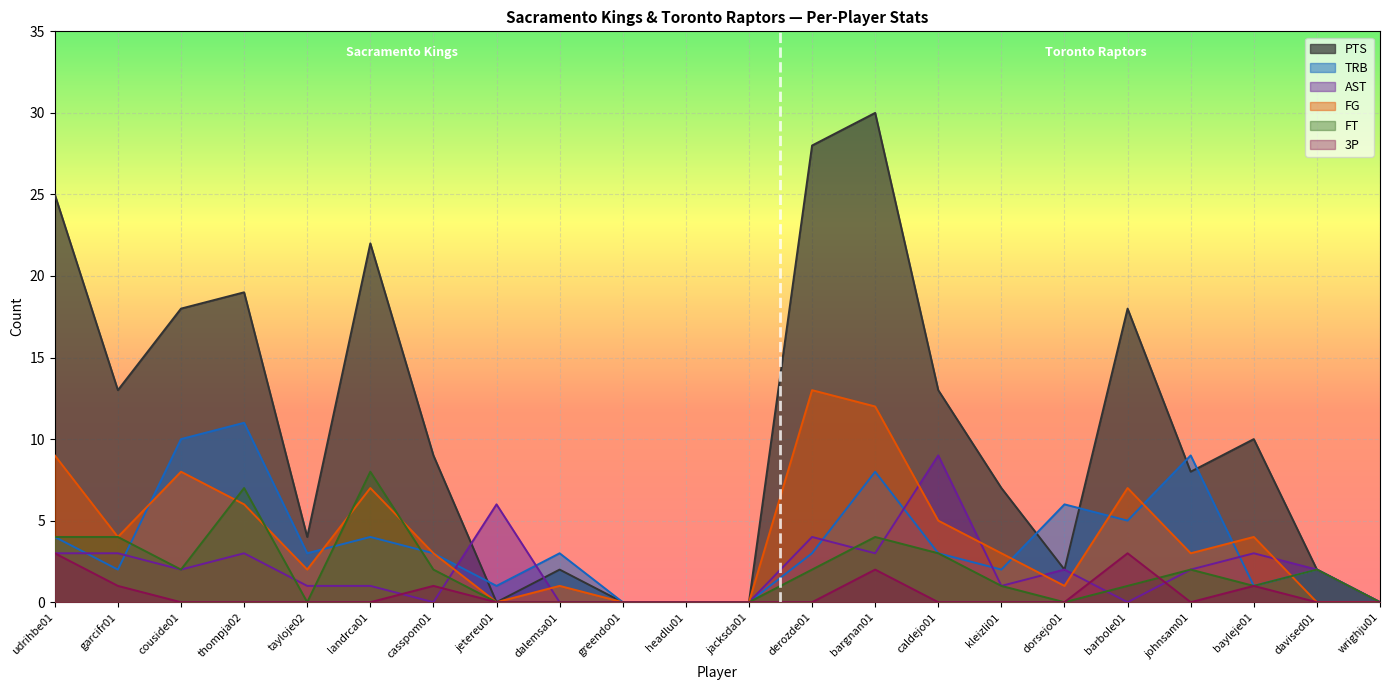

Rank the series at couside01 from lowest to highest value.

3P, AST, FT, FG, TRB, PTS